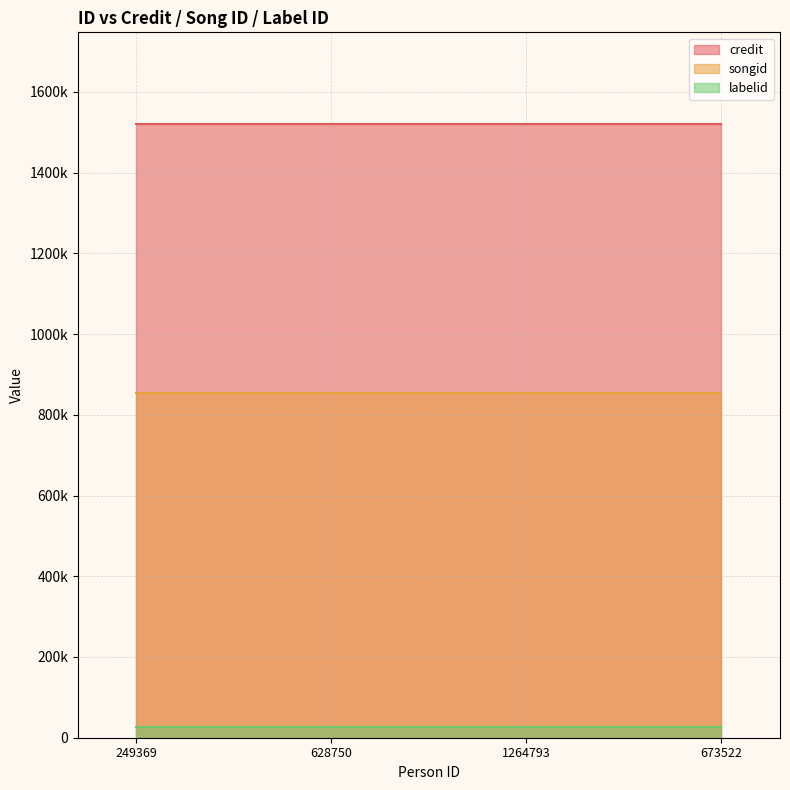

What is the minimum value for credit?

1519668